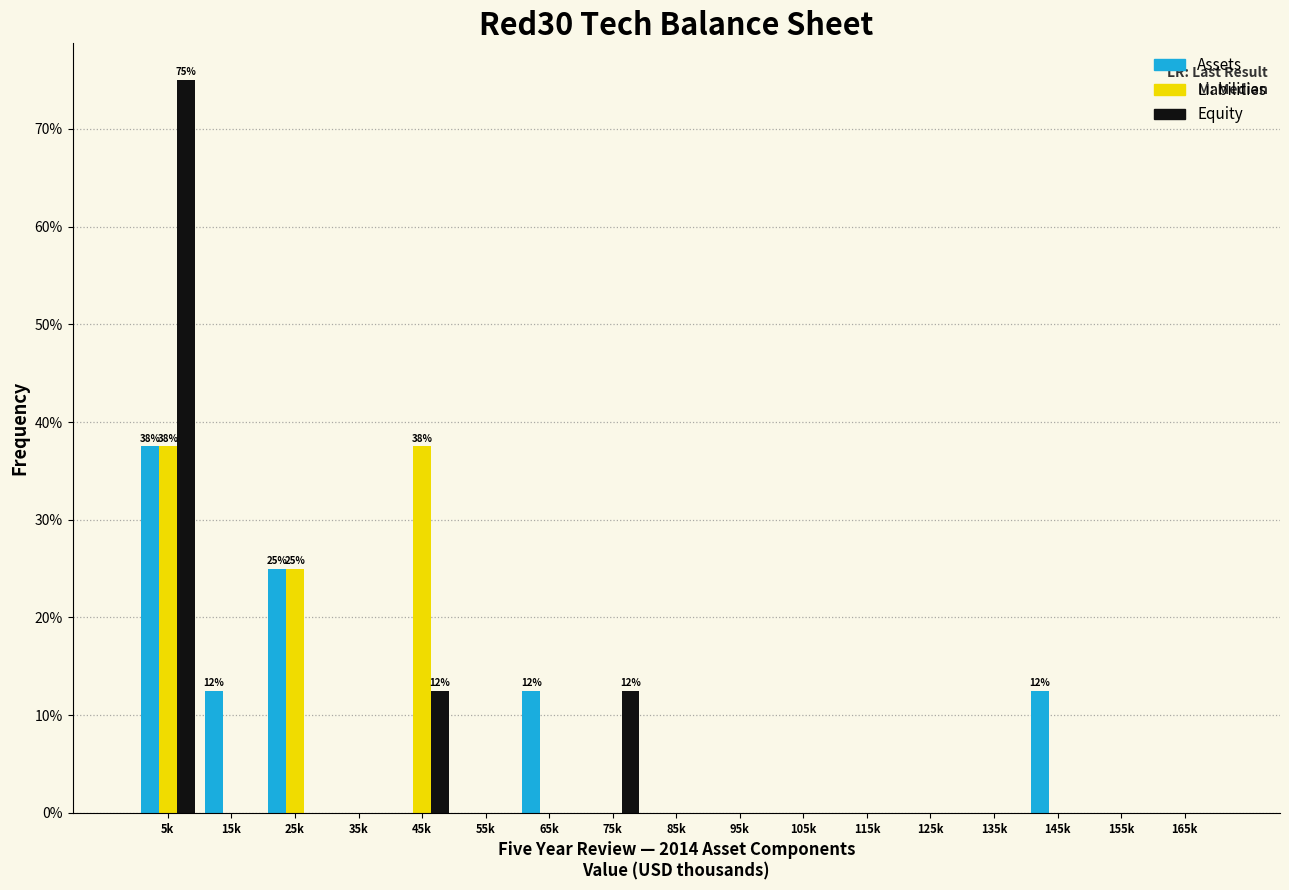

What is the sum of all Liabilities values?

100.0